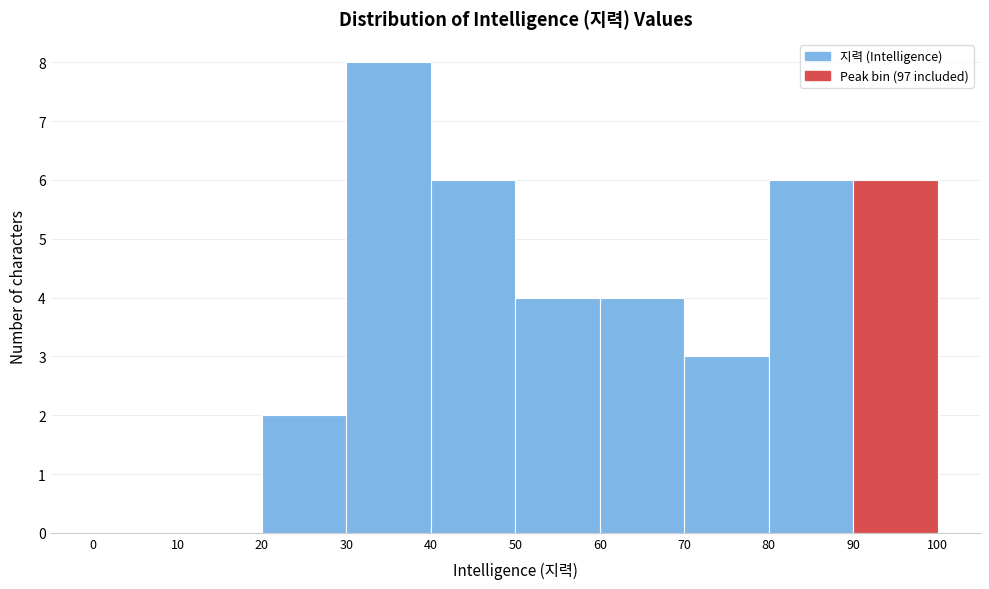

How tall is the bar that spans 30 to 40 on the x-axis? The values are not printed on the chart, so give them approximately, as read against the axis.

8